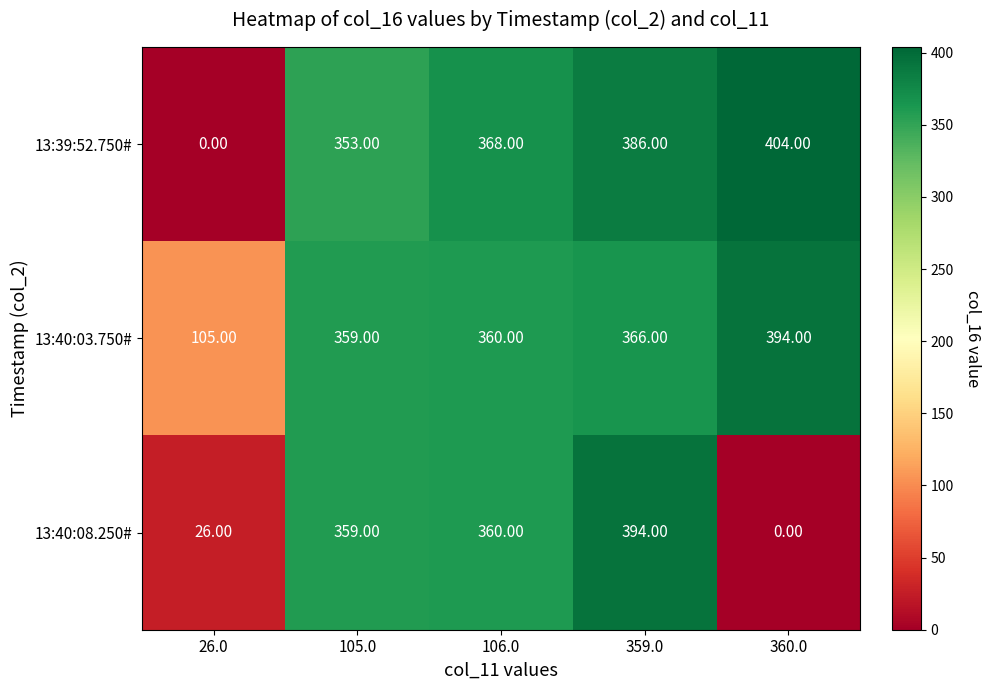

What is the average value of the 13:40:08.250# series?

228